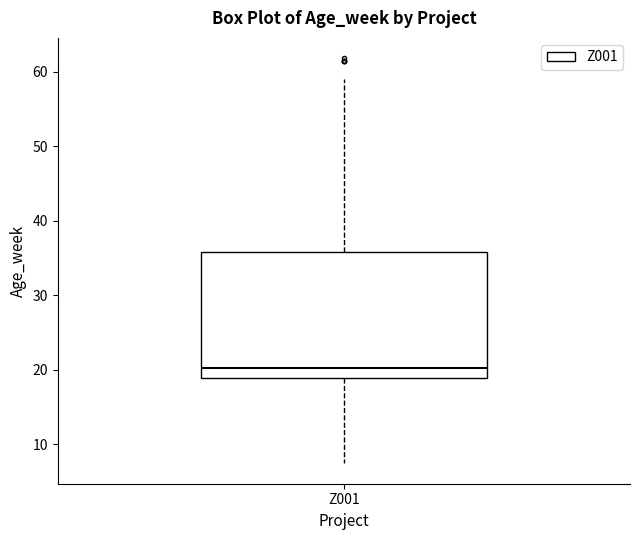

Transcribe this box plot: give where the median line is, the range the box spans, and where the two whiskers end, as read against the y-axis. The values are not printed on the chart, so give them approximately, as read against the axis.

median 20, box 19 to 36, whiskers 7 to 59